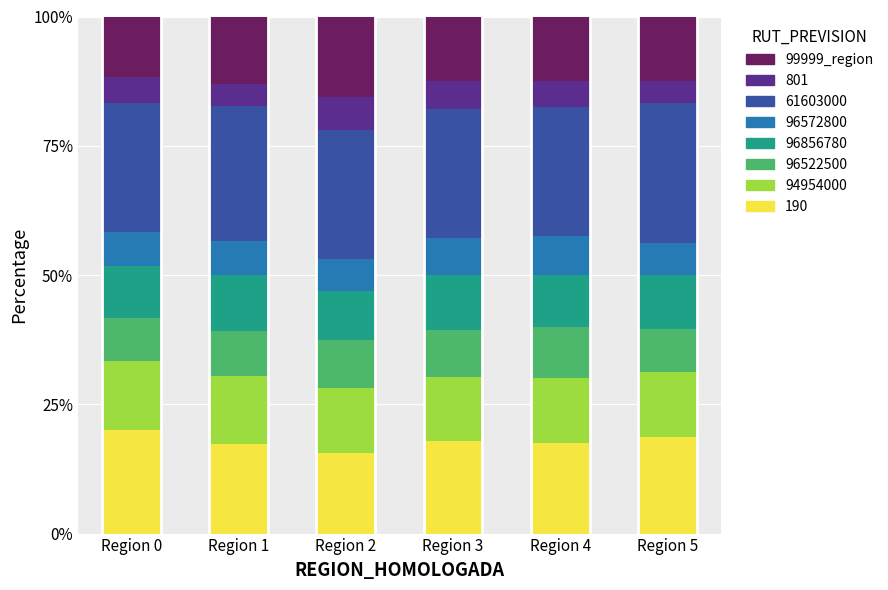

What is the total value across all series at Region 0?

100.0